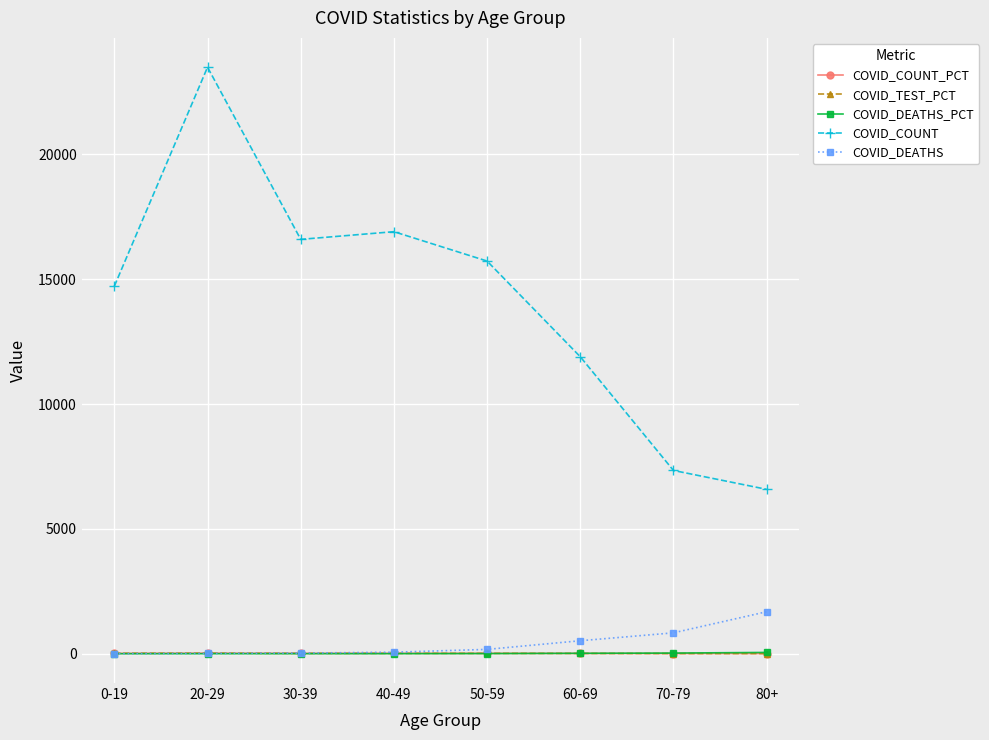

Where does the COVID_DEATHS_PCT series first go above 5?

50-59